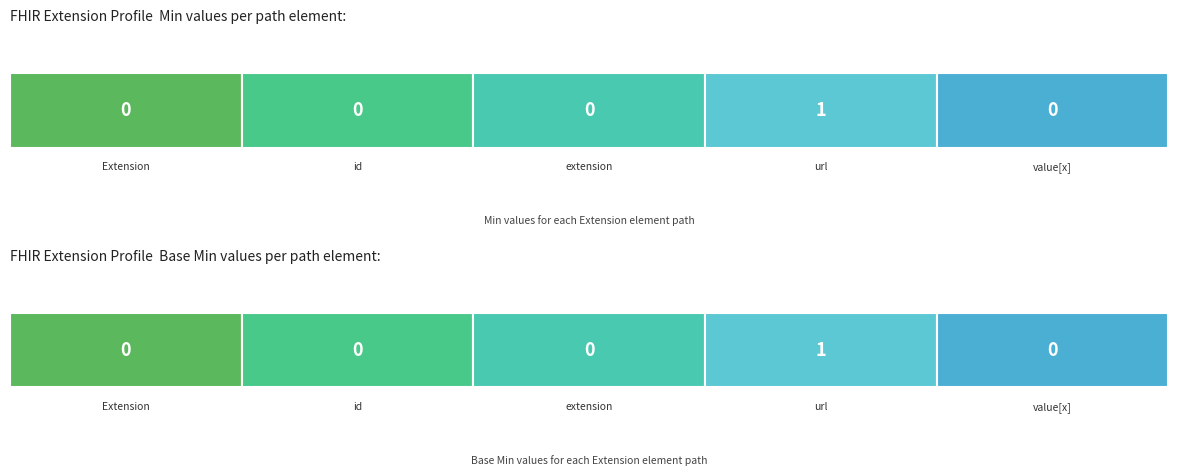

How many Base Min values are between 0 and 1?

5